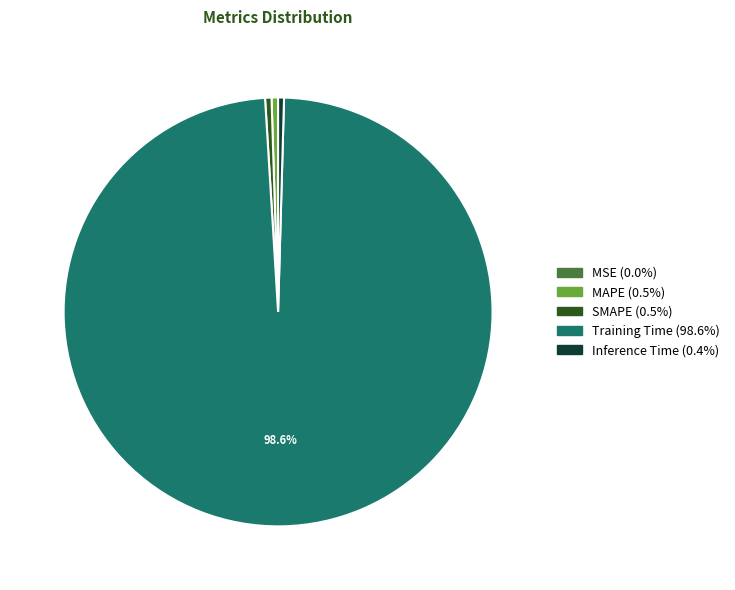

Is MAPE the majority of the pie?

No